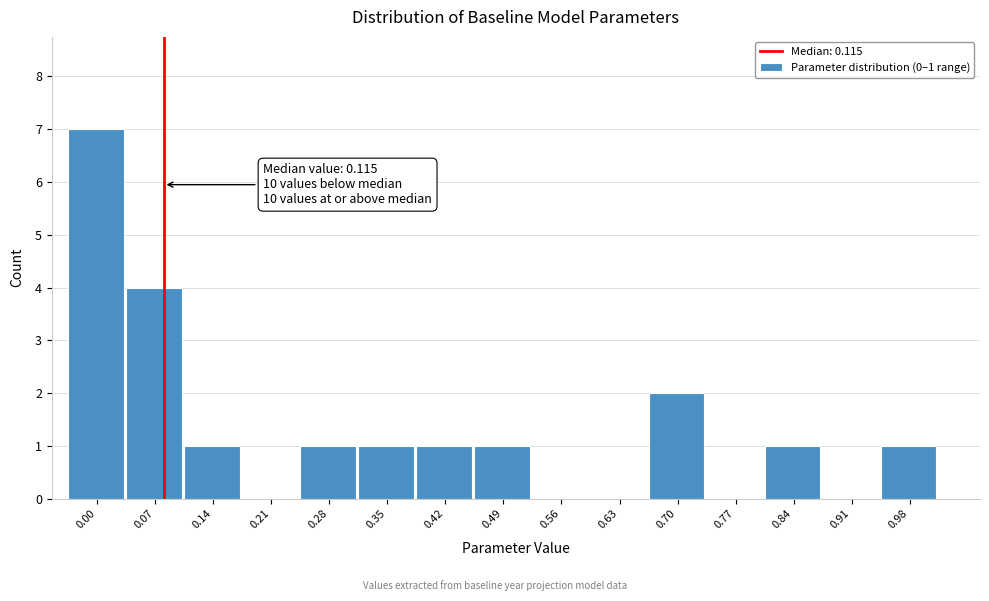

Reading left to right, extract all data points from this chart.

0.00=7	0.07=4	0.14=1	0.21=0	0.28=1	0.35=1	0.42=1	0.49=1	0.56=0	0.63=0	0.70=2	0.77=0	0.84=1	0.91=0	0.98=1